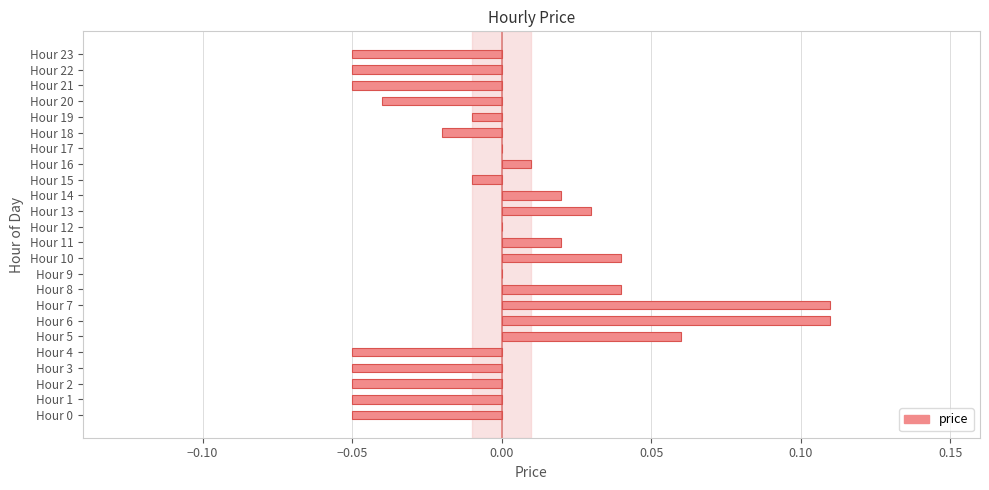

Between Hour 20 and Hour 21, which is larger?

Hour 20